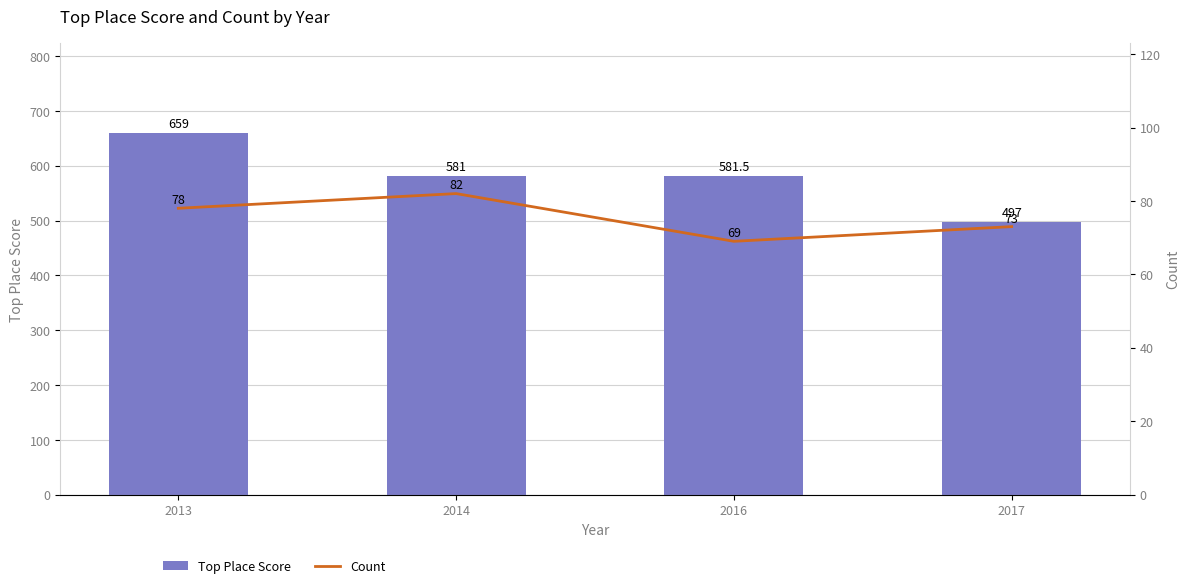

Which series has the largest range (max minus min)?

Top Place Score